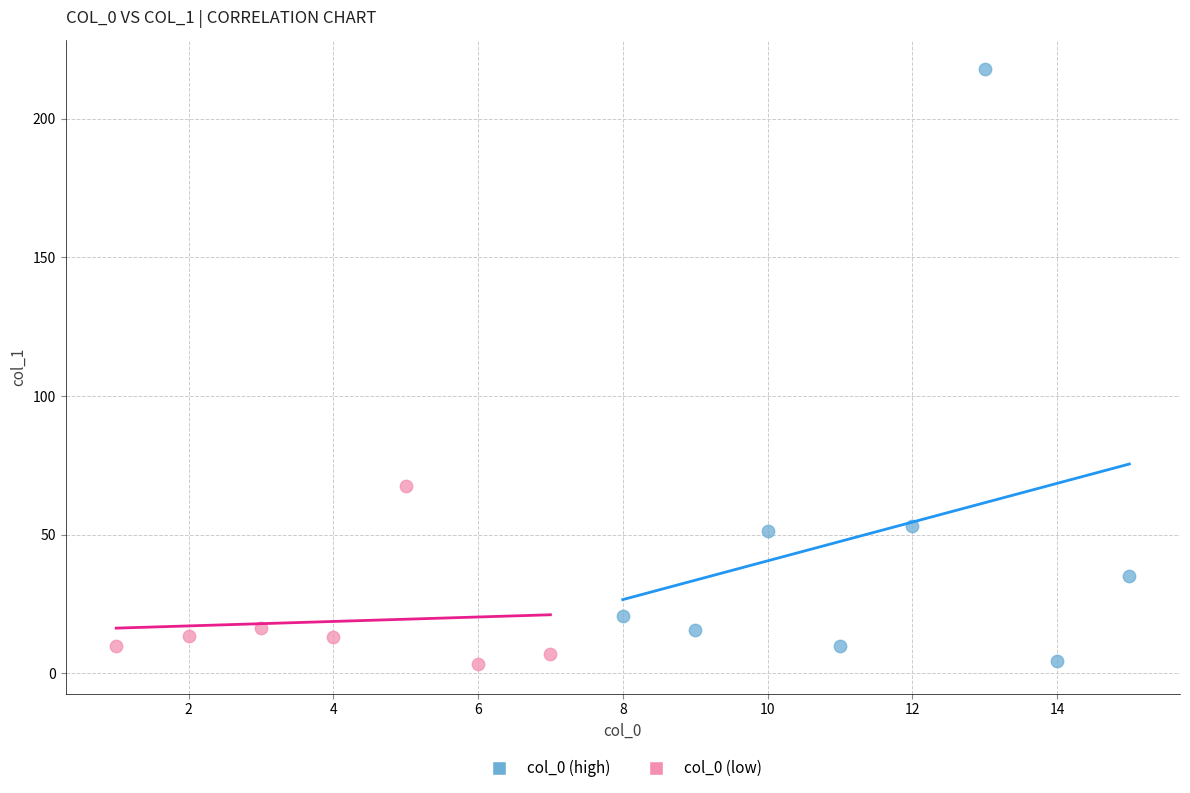

Which series reaches the maximum Y coordinate?

col_0 (high)